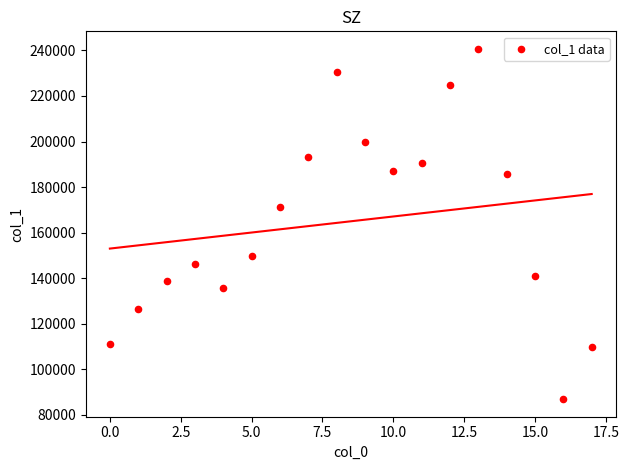

What Y value in the scatter plot is closest to 163744?

171067